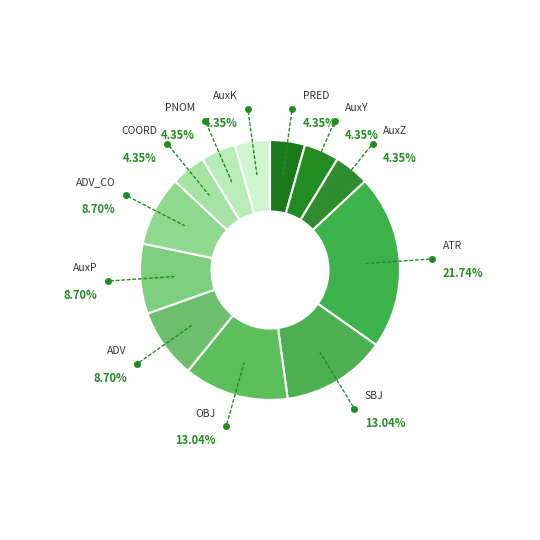

To the nearest percent, what is the difference between the largest and smallest slice percentages?

17%